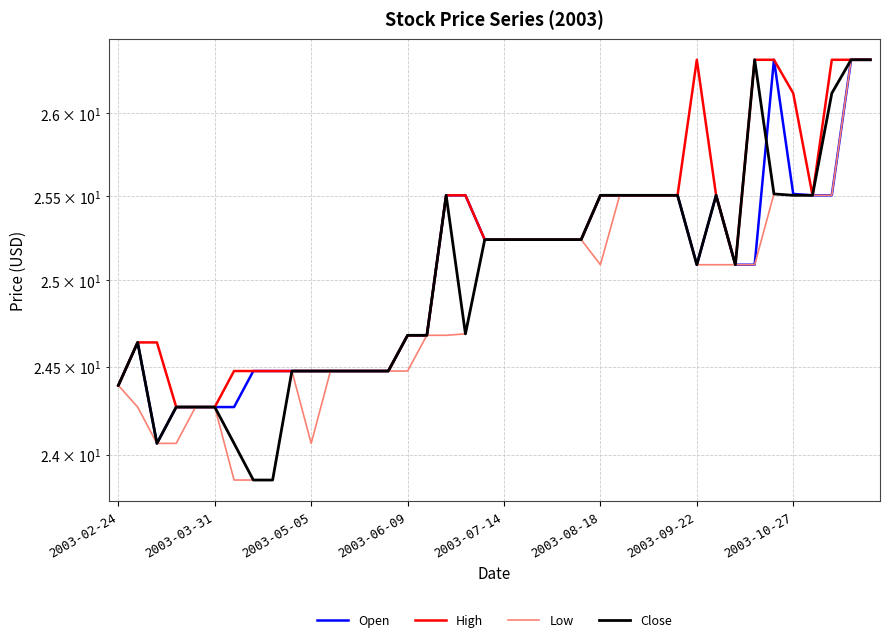

What value does the Low series have at 14?

24.5